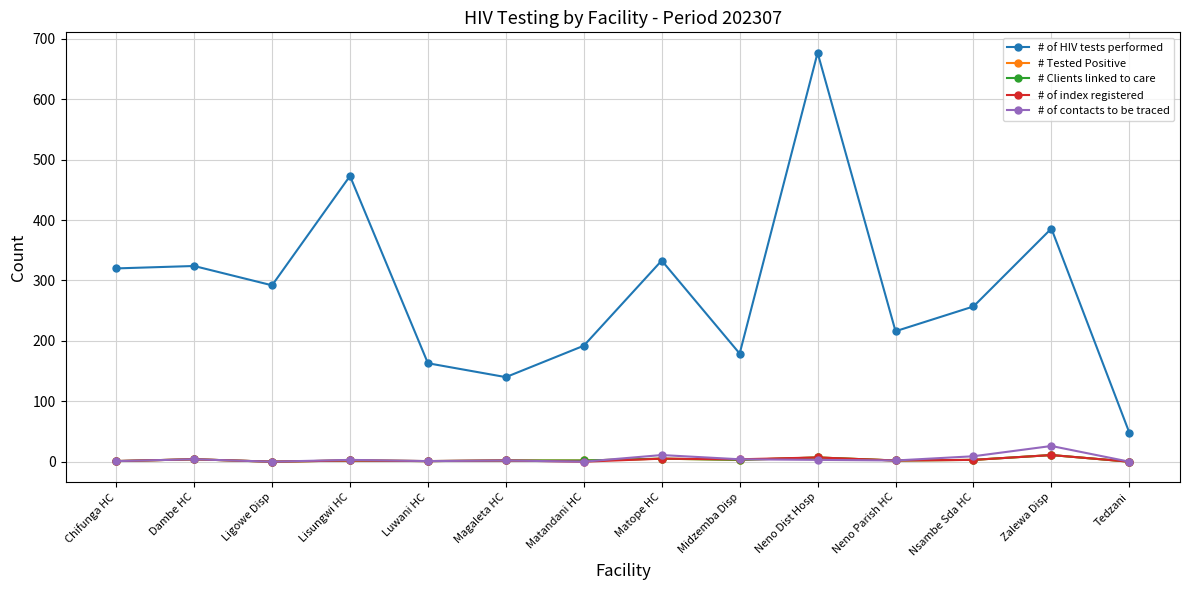

What is the highest value of the # of contacts to be traced series?

26